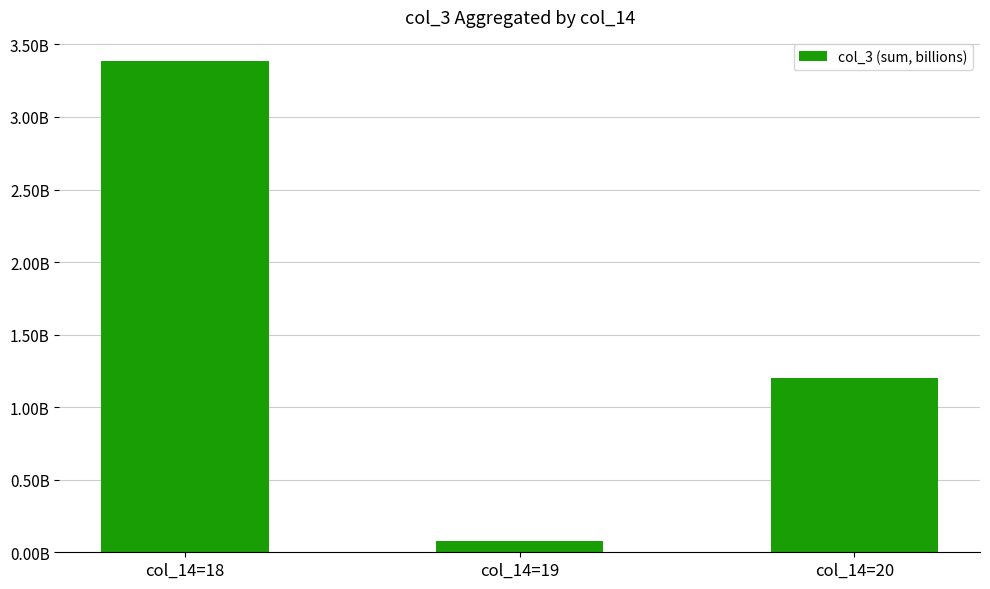

The chart shows a value of 1.2 at col_14=20. True or false?

True